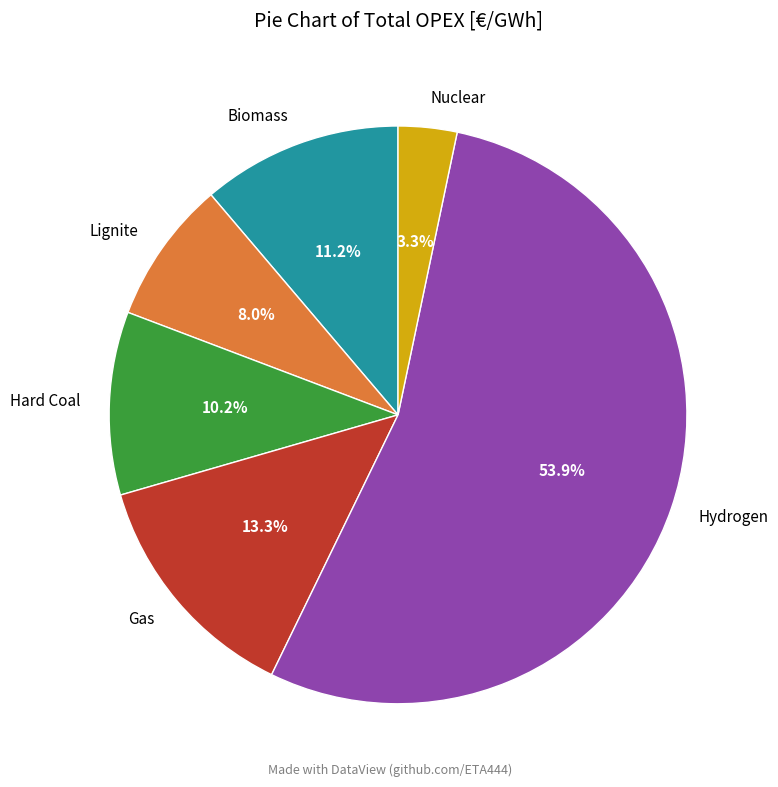

To the nearest percent, what portion does Gas represent?

13%